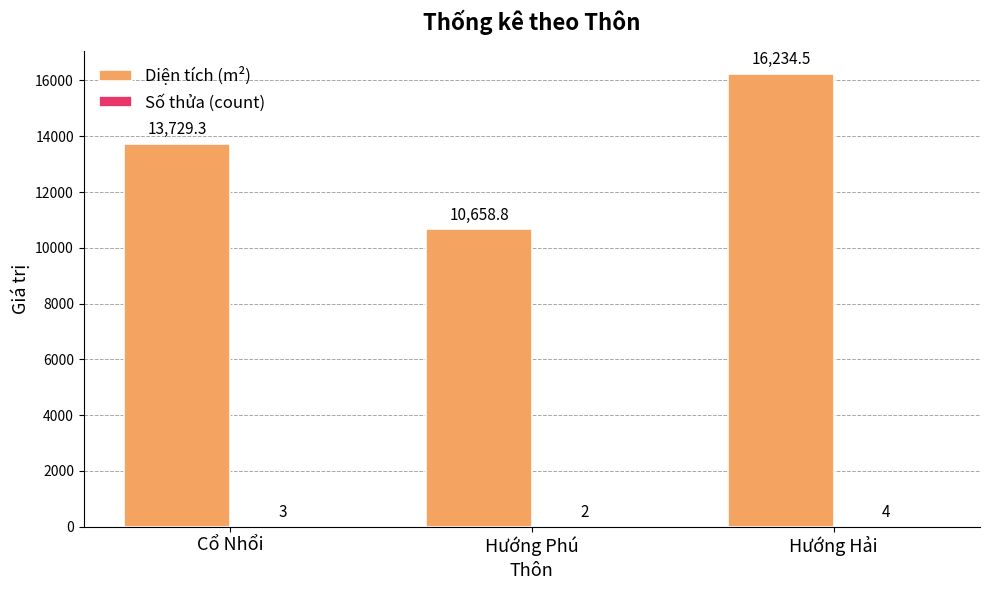

The value of Diện tích (m²) at Hướng Phú is 10658.8. True or false?

True